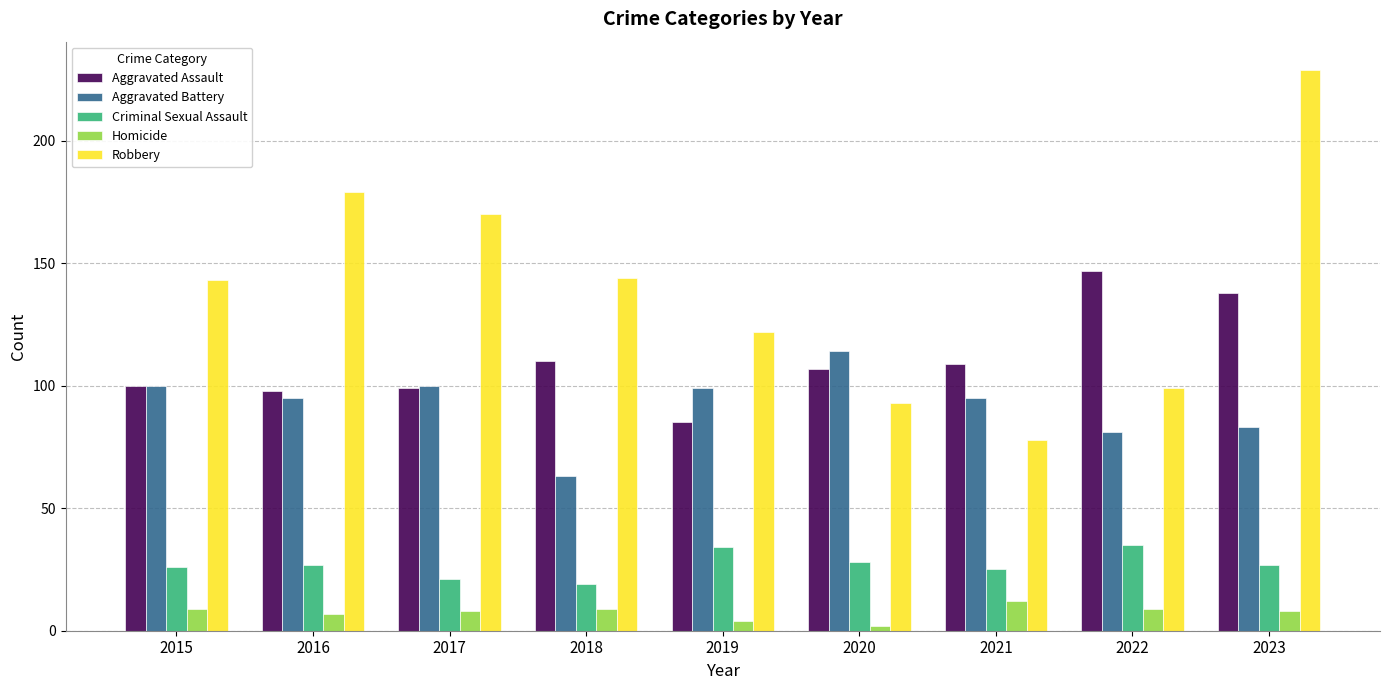

Is it true that Robbery equals 126 at 2020?

False